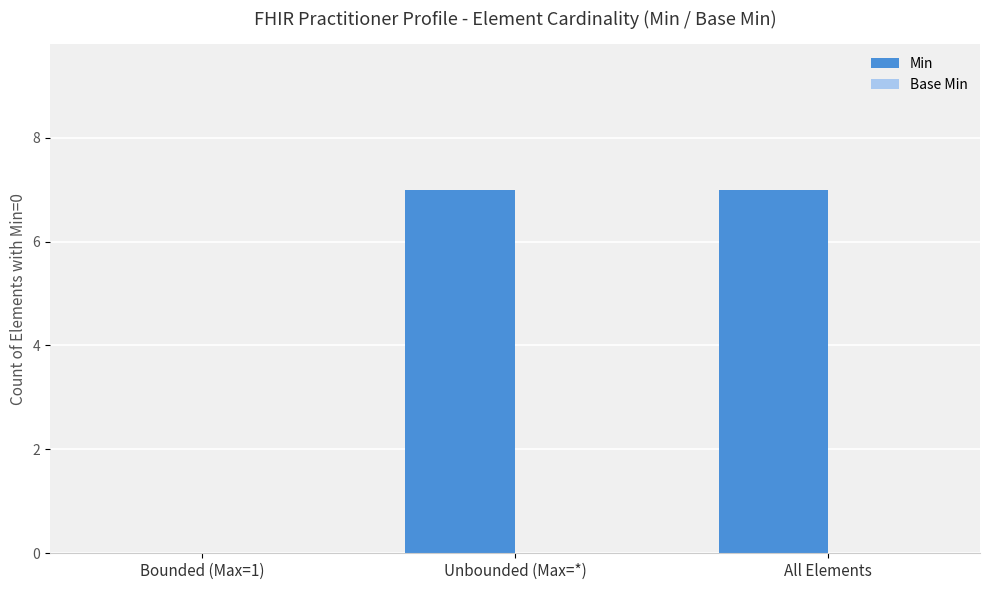

What is the change in value from Bounded (Max=1) to All Elements?

+7